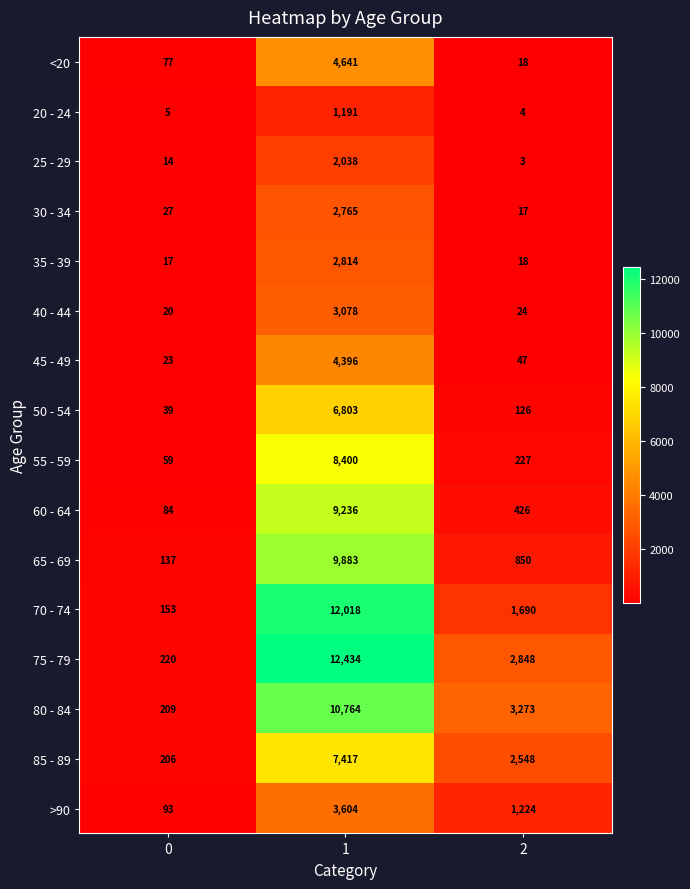

Between 0 and 2, which series saw the biggest shift?

80 - 84